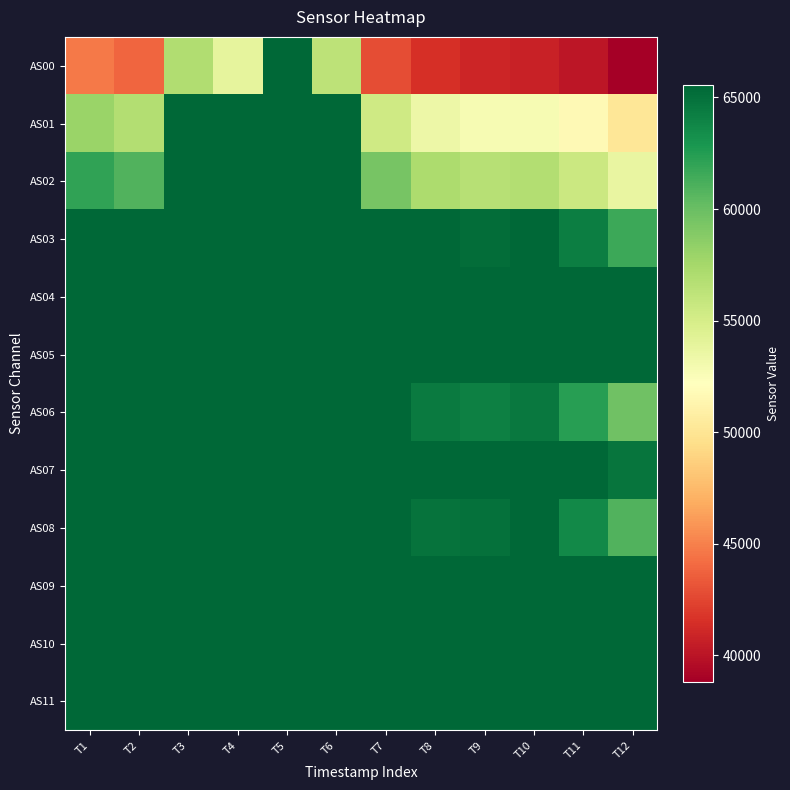

Which label corresponds to the smallest value in the chart?

T12